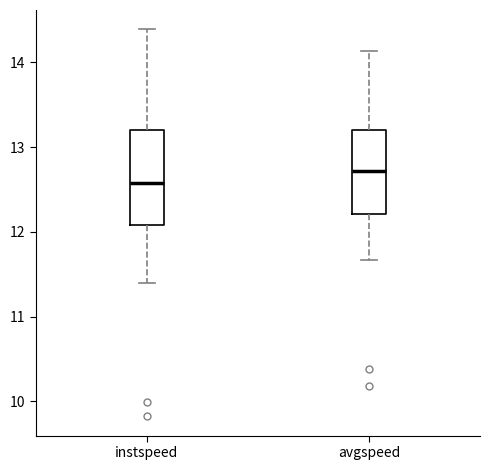

Reading left to right, read every box against the y-axis: the position of its median line, the range the box covers, and the ends of its whiskers. The values are not printed on the chart, so give them approximately, as read against the axis.

instspeed: median 12.6, box 12.1 to 13.2, whiskers 11.4 to 14.4
avgspeed: median 12.7, box 12.2 to 13.2, whiskers 11.7 to 14.1